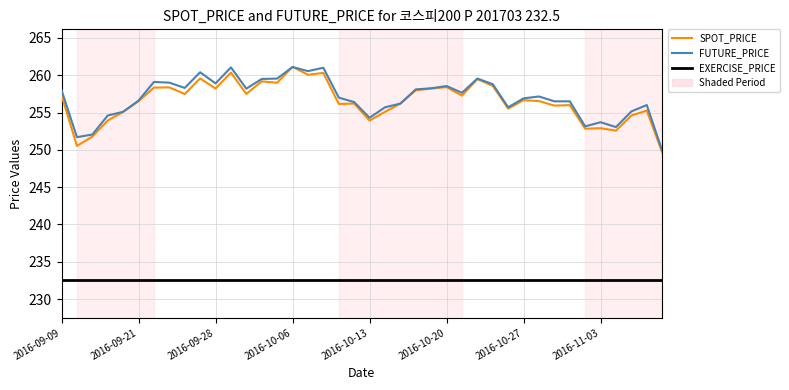

At how many categories does at least one series exceed 254?

34